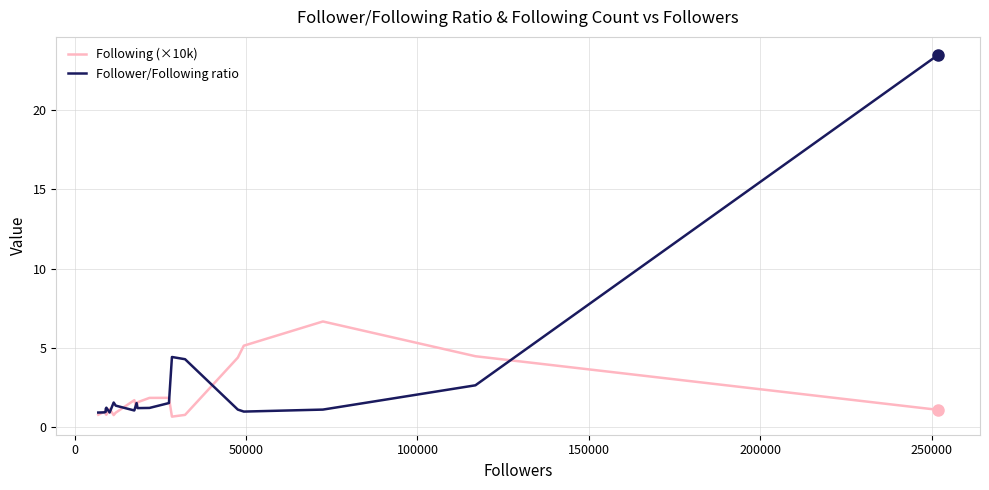

What is the maximum value shown in the chart?

23.5